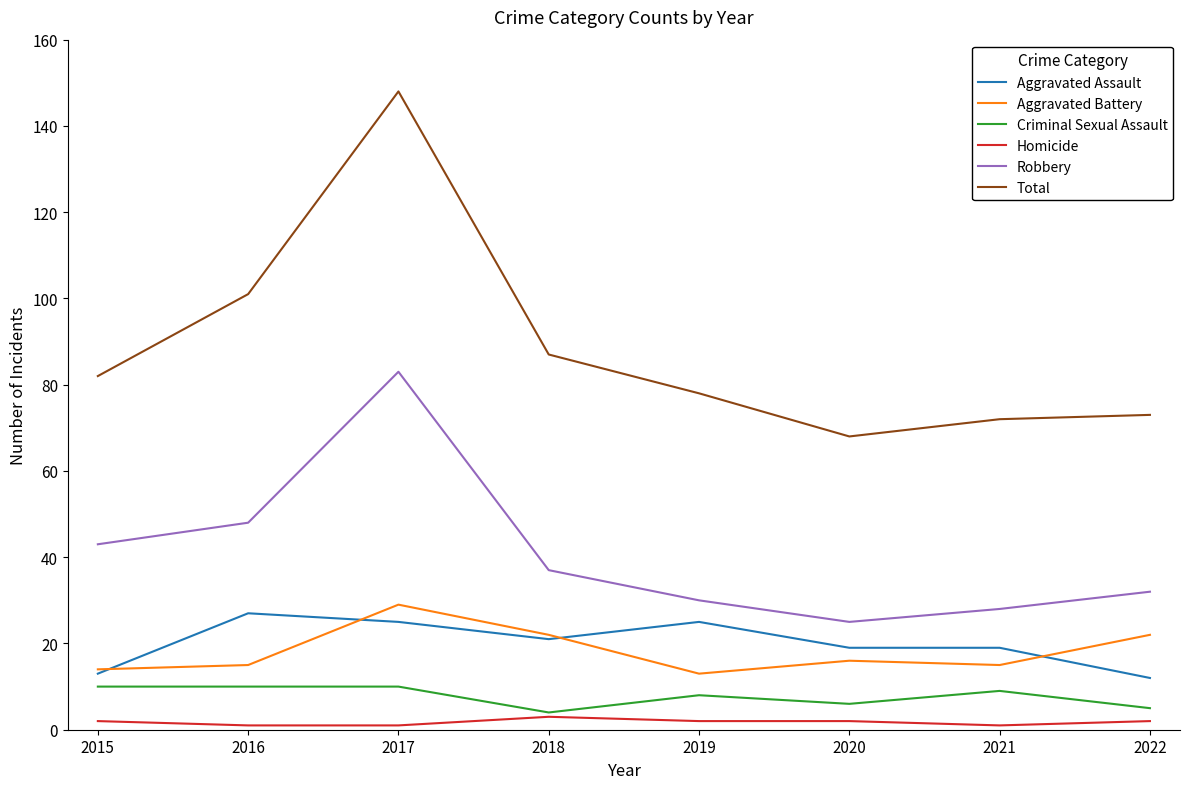

Is the value of Homicide at 2018 greater than the value of Criminal Sexual Assault at 2022?

No